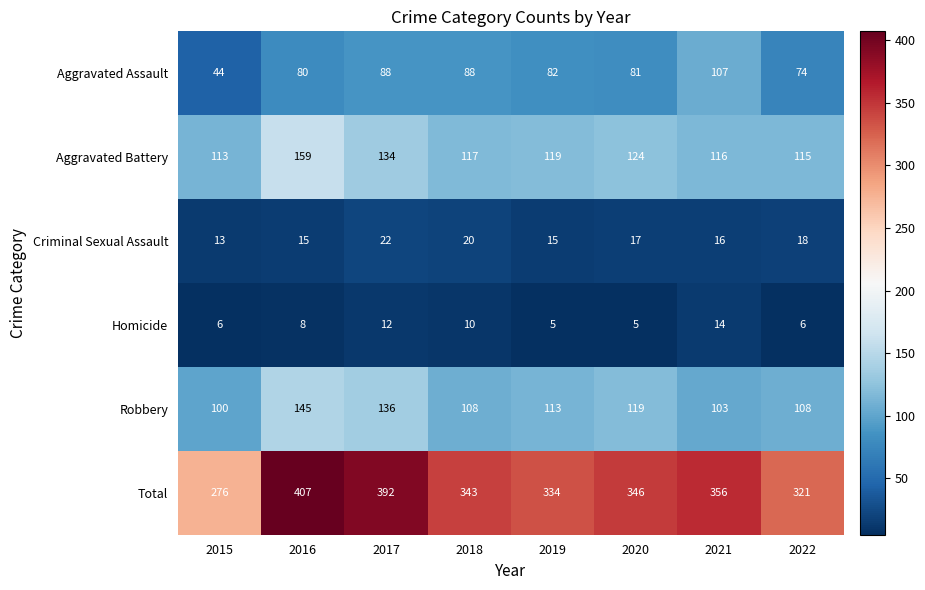

What is the sum of all Total values?

2775